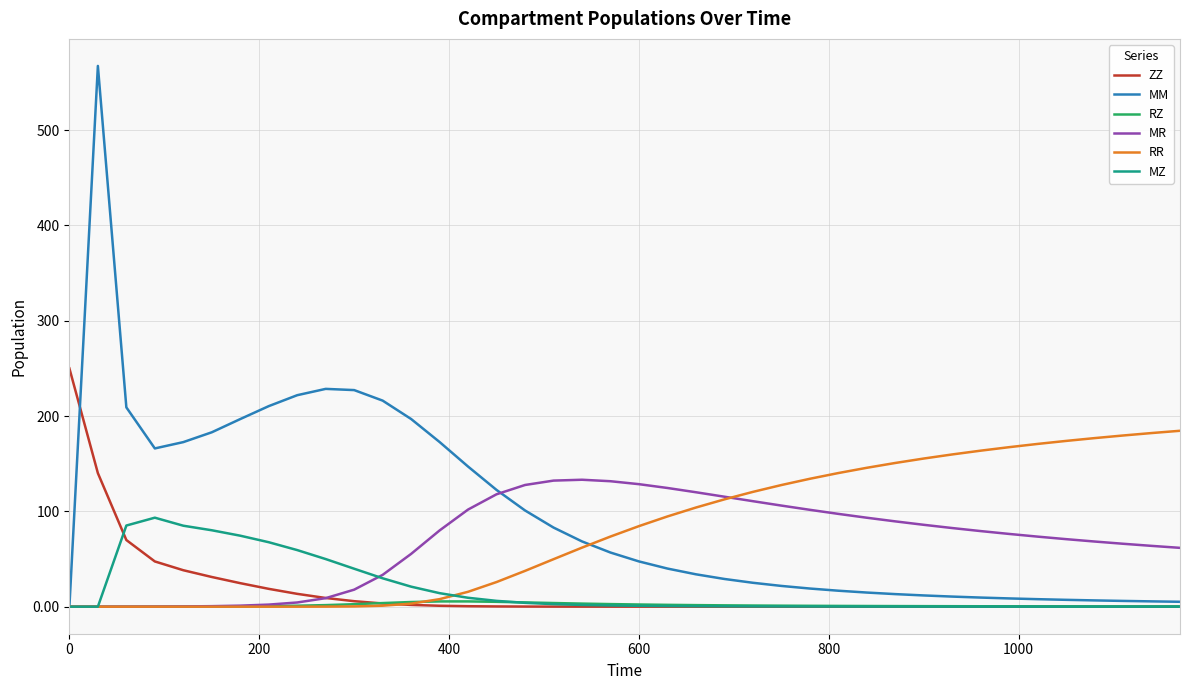

At how many categories does at least one series exceed 96?

40